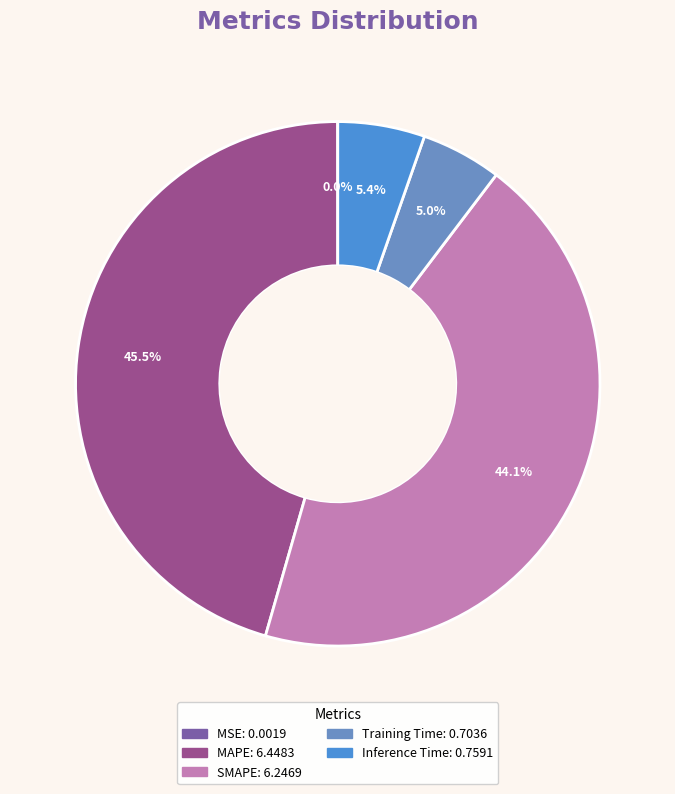

What is the change in value from Training Time to Inference Time?

+0.1